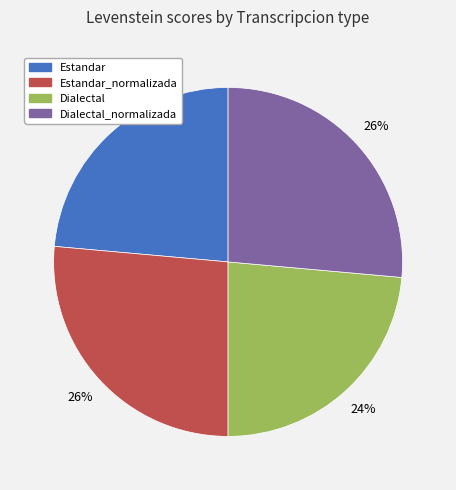

To the nearest percent, what portion does Estandar represent?

24%